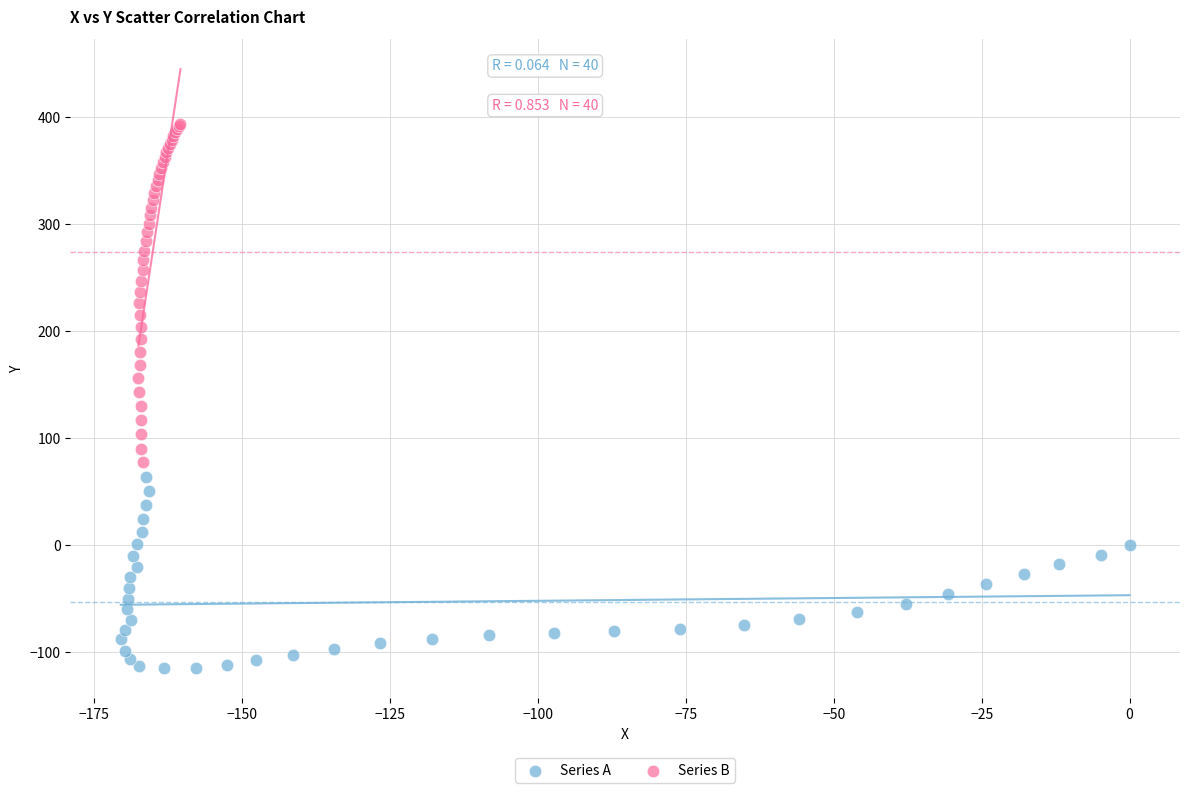

Which series has the largest Y range (max minus min)?

Series B